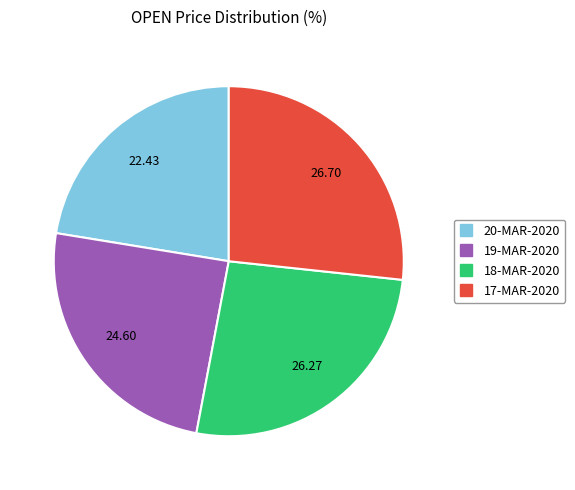

Do 18-MAR-2020 and 17-MAR-2020 together represent more than half of the pie?

Yes